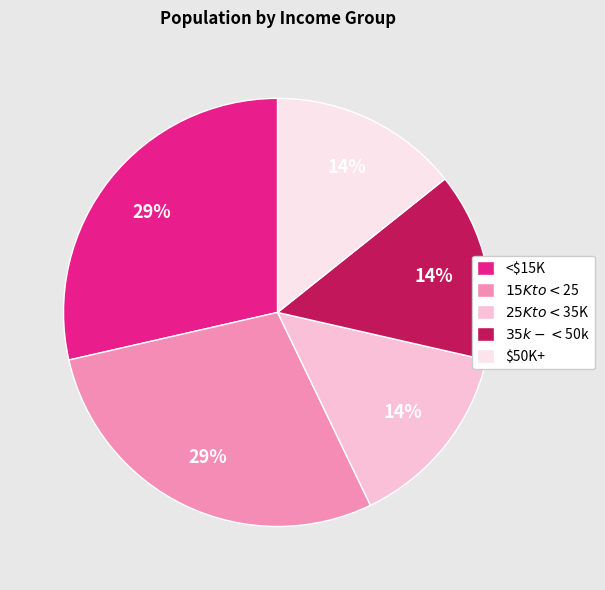

How many slices are in this pie chart?

5